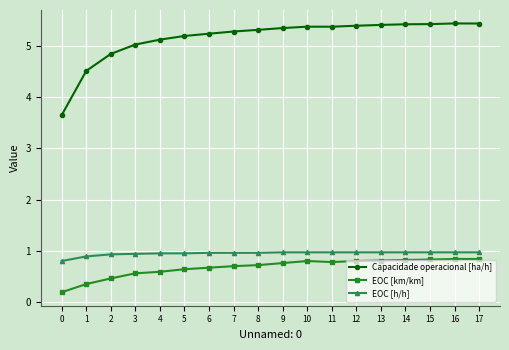

What is the difference between the highest and lowest values at 10?

4.6